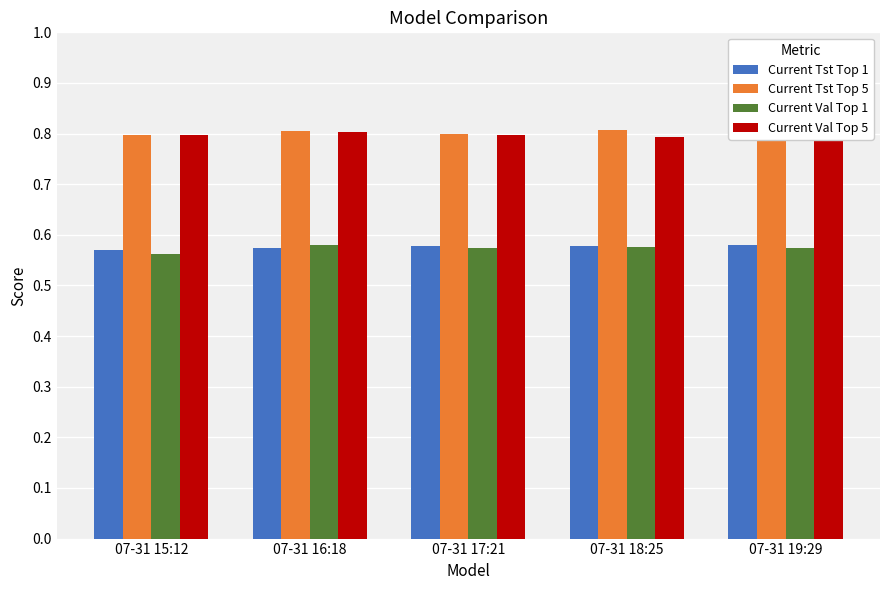

What are all the series names shown in the legend?

Current Tst Top 1, Current Tst Top 5, Current Val Top 1, Current Val Top 5